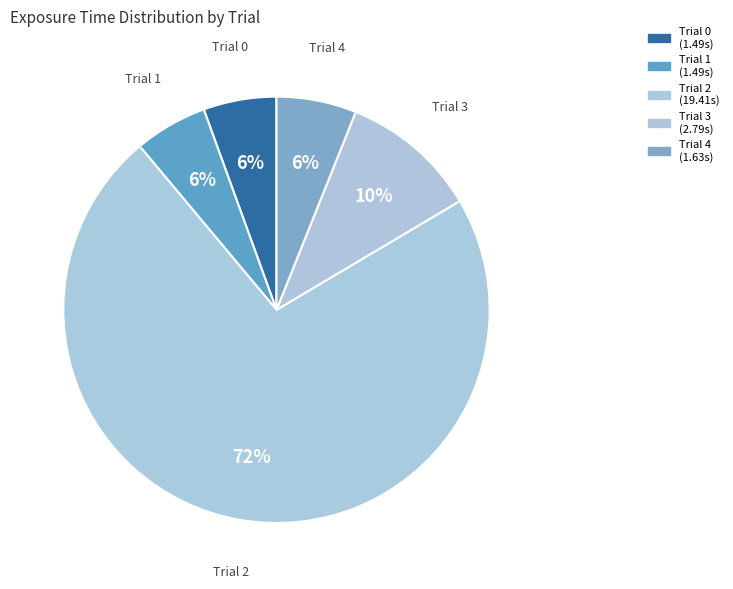

Count the number of slices in the pie.

5